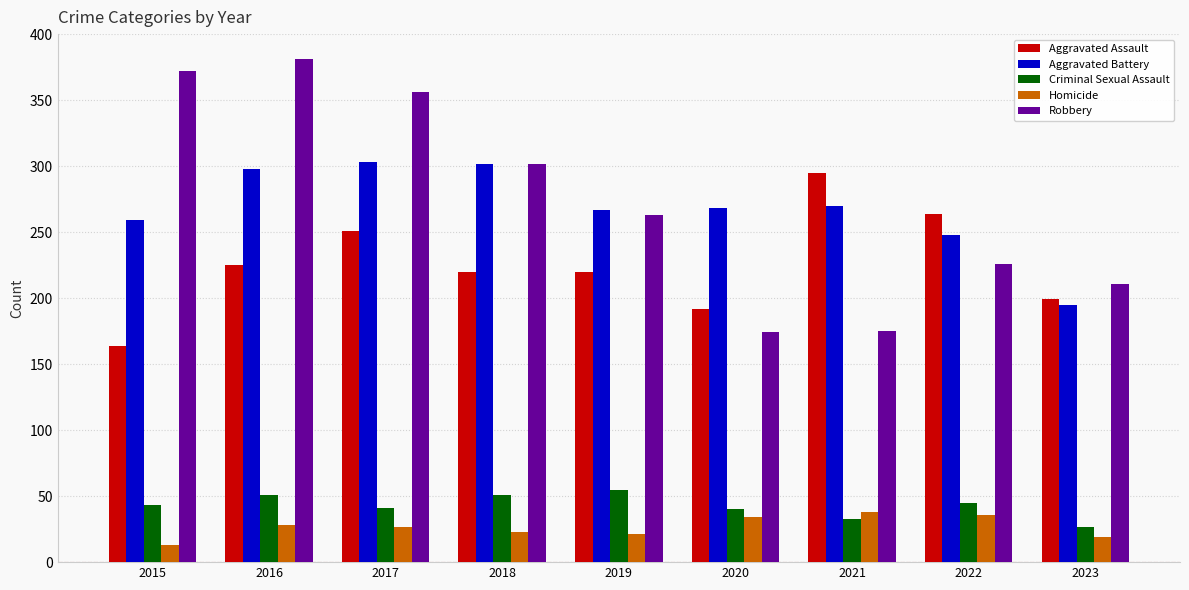

What is the approximate value of Homicide at 2015, to the nearest 5?

15